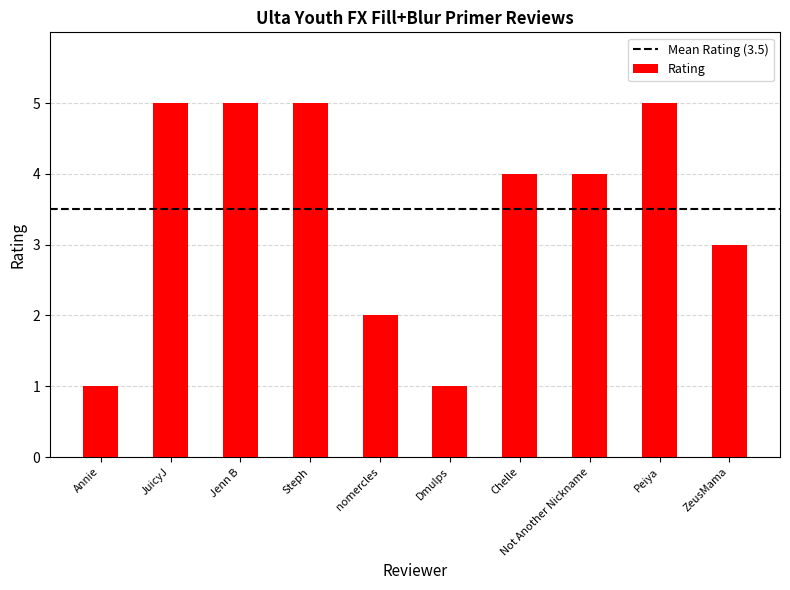

What is the ratio of the value at Chelle to the value at nomercles?

2.0